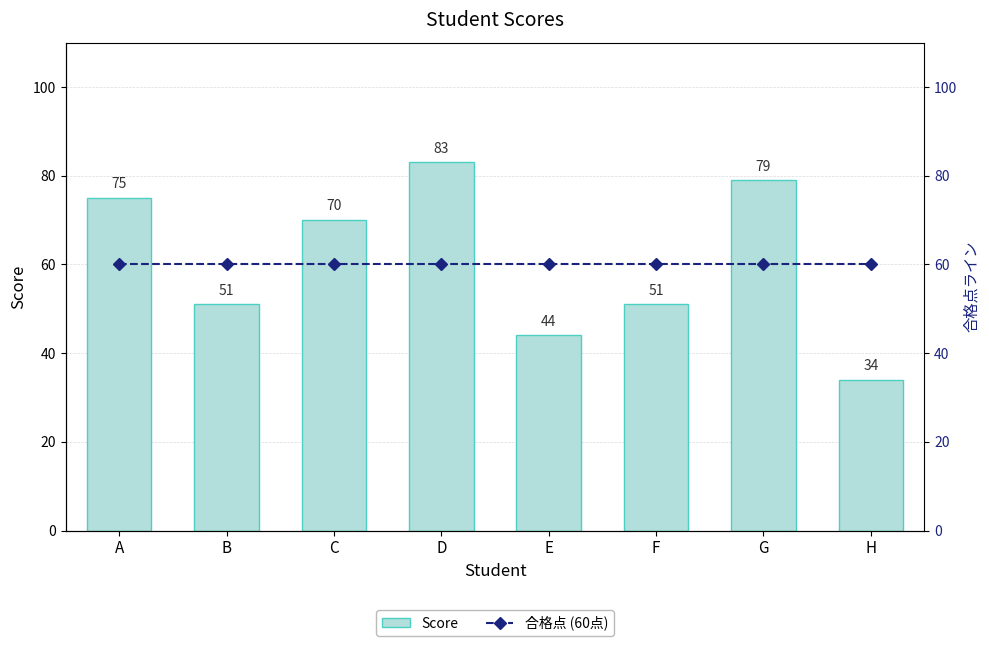

At which label does Score first exceed 70?

A